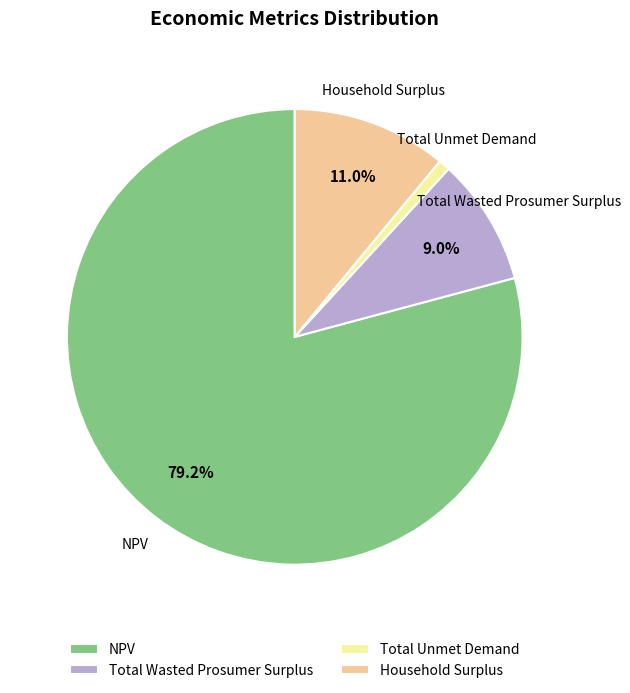

To the nearest percent, what is the difference between the Total Wasted Prosumer Surplus and Total Unmet Demand slice percentages?

8%